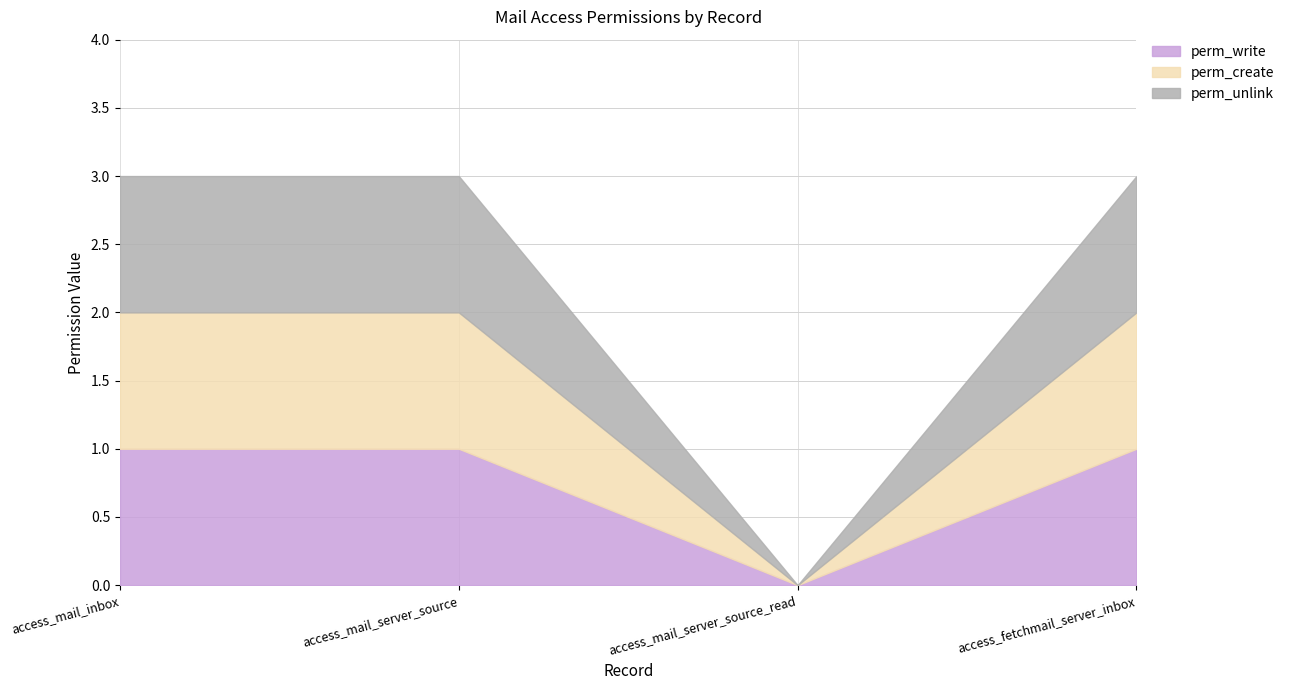

Which category has the lowest value across all series?

access_mail_server_source_read